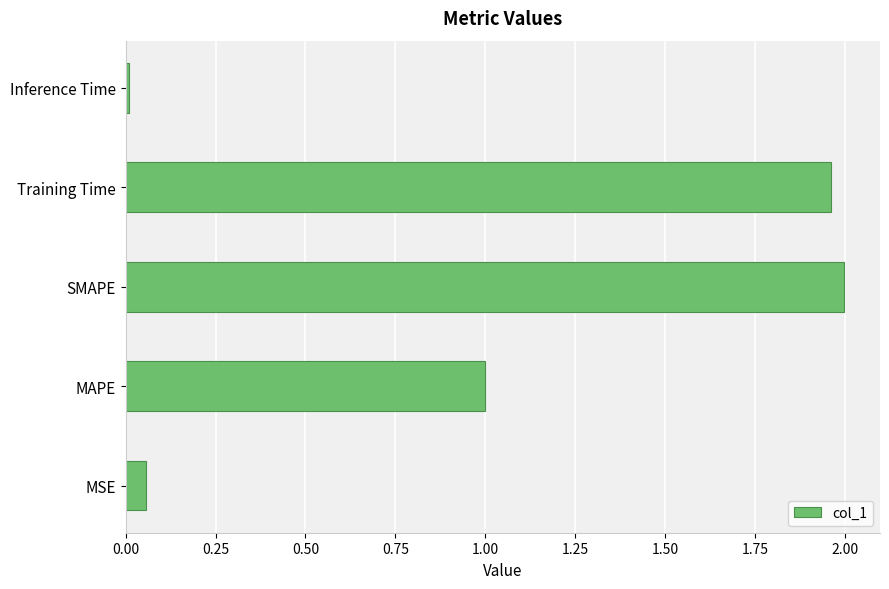

Rank the categories by value from lowest to highest.

Inference Time, MSE, MAPE, Training Time, SMAPE